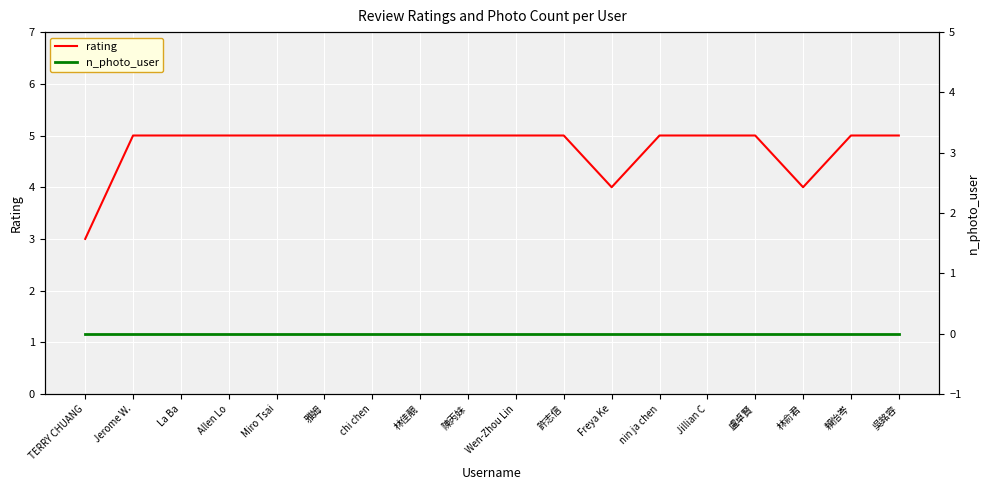

True or false: rating and n_photo_user cross at least once.

False